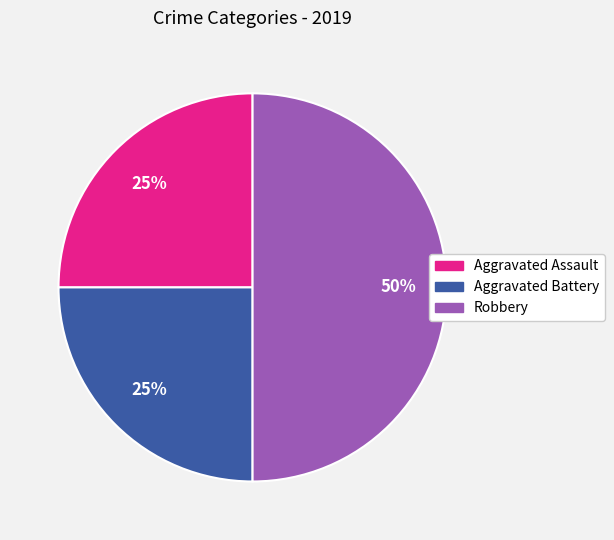

Combined, do Aggravated Assault and Robbery account for over 50%?

Yes